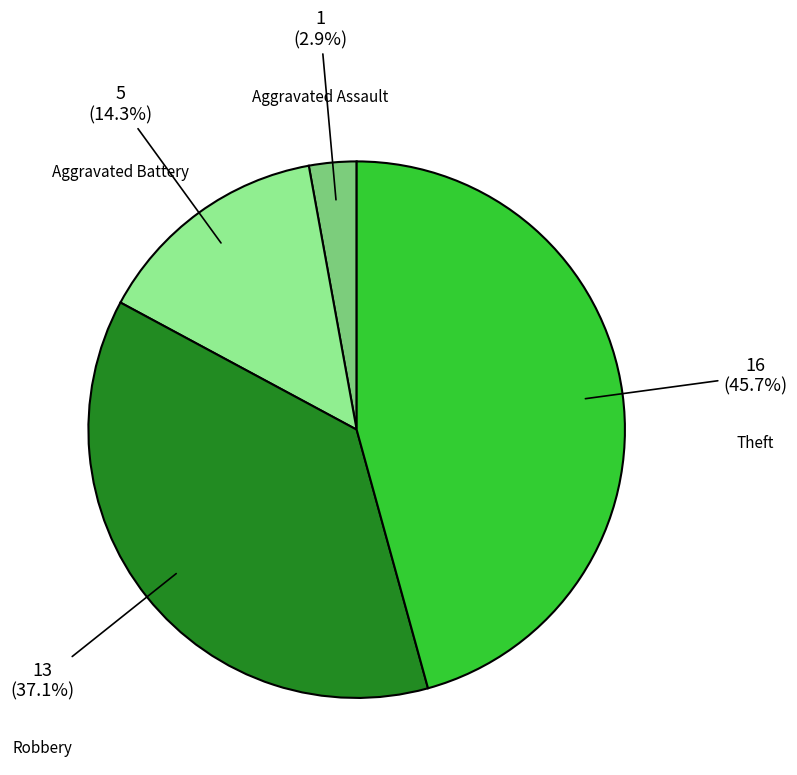

Count the number of slices in the pie.

4